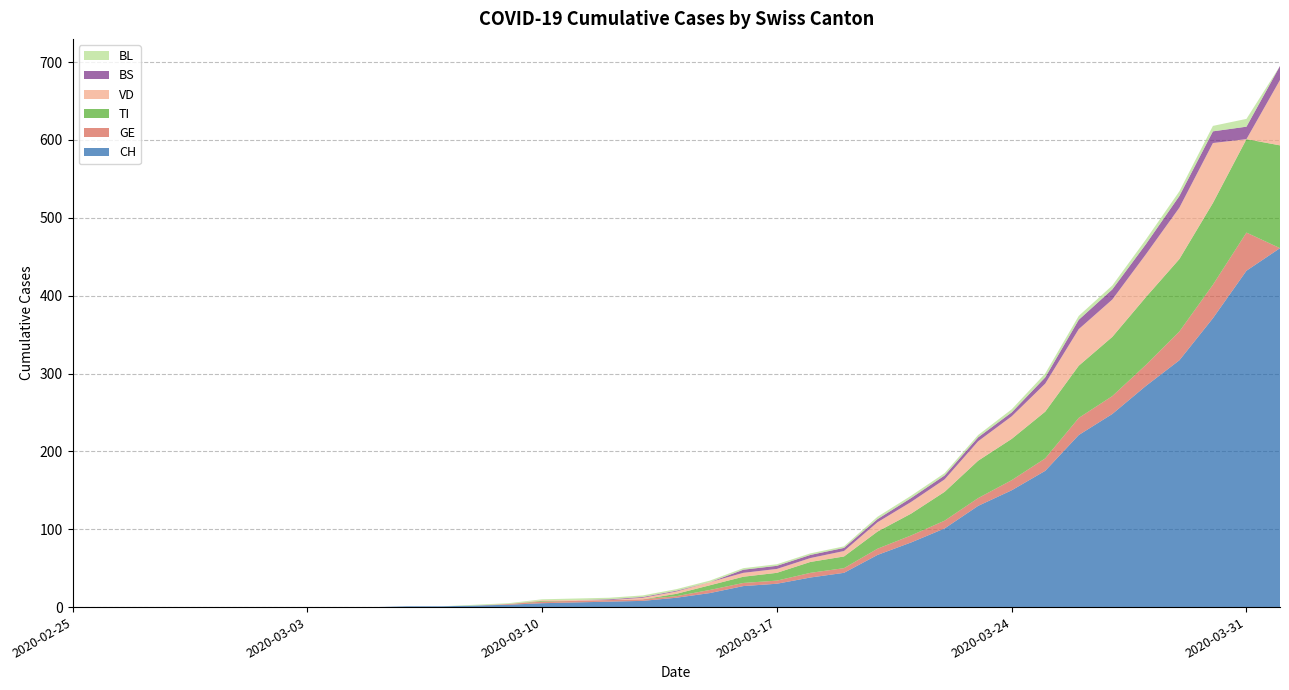

Reading left to right, transcribe all the data shown in this chart.

CH: 0	0	0	0	0	0	0	0	0	0	1	1	2	3	5	6	7	8	12	18	27	30	38	44	67	83	101	130	150	175	221	248	284	317	371	432	461
GE: 0	0	0	0	0	0	0	0	0	0	0	0	0	1	2	2	2	2	2	4	4	4	6	6	8	9	10	10	13	16	22	23	27	37	43	49	0
TI: 0	0	0	0	0	0	0	0	0	0	0	0	0	0	1	0	0	0	3	6	8	10	14	15	22	28	37	48	53	60	67	76	87	93	105	120	132
VD: 0	0	0	0	0	0	0	0	0	0	0	0	0	0	1	1	0	2	3	4	5	5	5	7	12	15	16	25	29	36	47	48	55	66	77	0	84
BS: 0	0	0	0	0	0	0	0	0	0	0	0	0	0	0	0	1	1	1	0	4	4	4	4	4	5	5	5	5	8	12	13	13	15	15	16	18
BL: 0	0	0	0	0	0	0	0	0	0	0	0	1	1	1	2	2	2	2	2	2	2	2	2	3	3	3	3	4	5	5	5	6	6	7	10	0